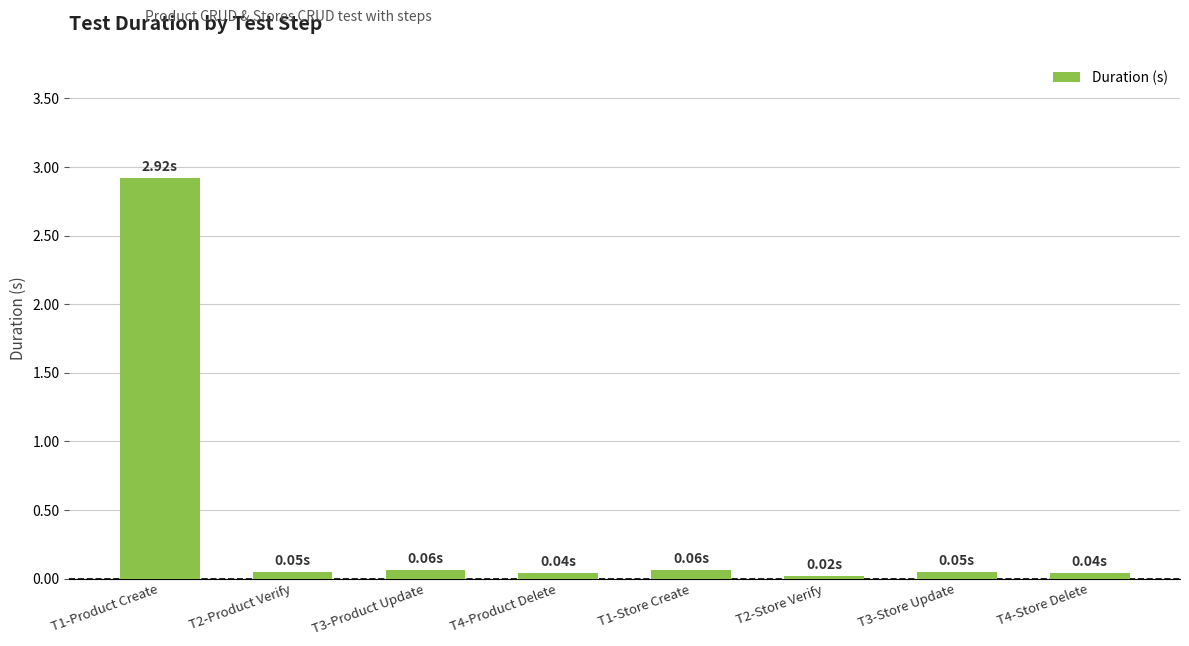

What is the average value?

0.4